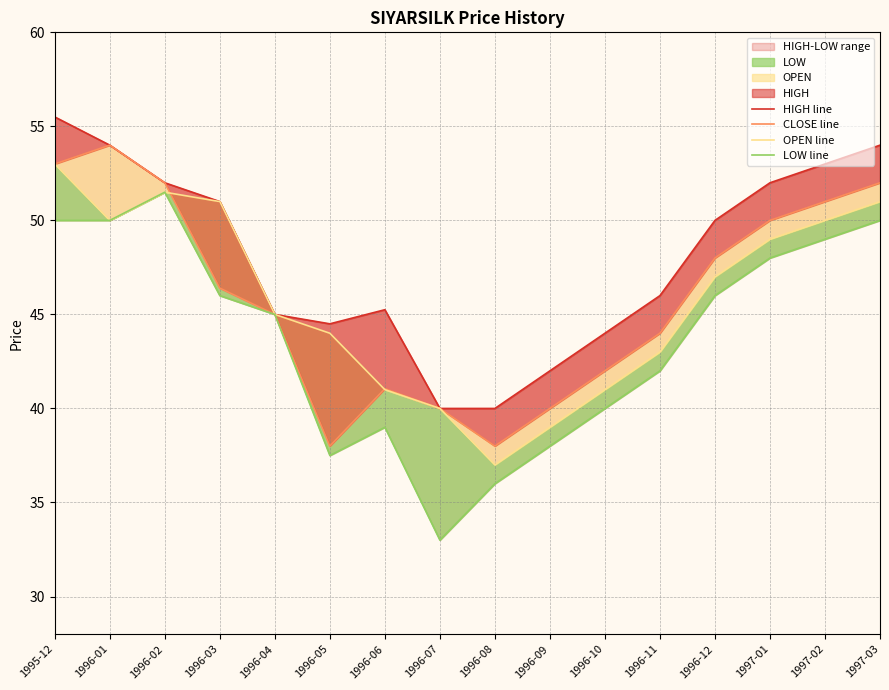

What is the value of the CLOSE line point at the 7th from the left?

41.0